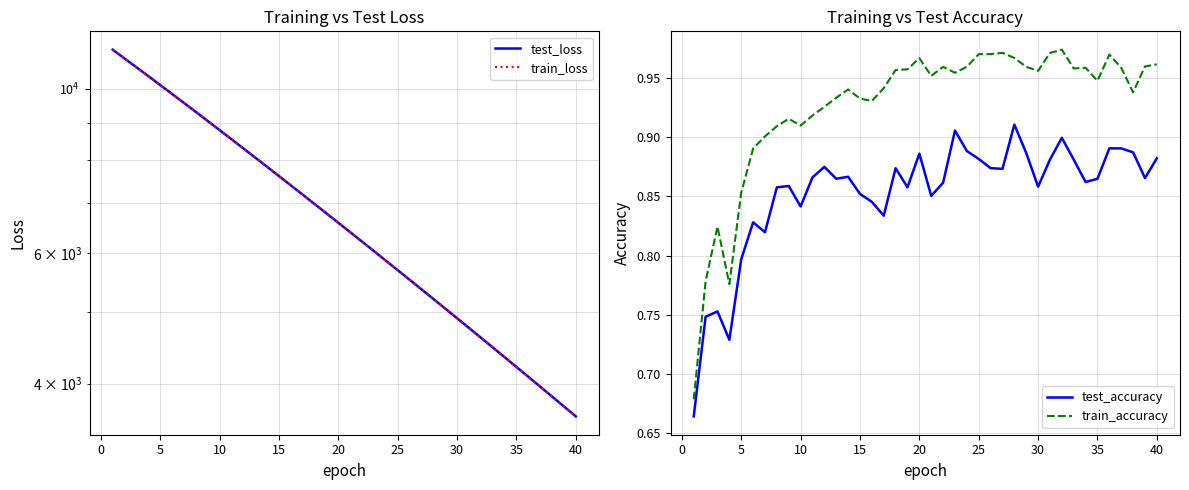

In train_accuracy, how many points are higher than both neighbors (excluding endpoints)?

9